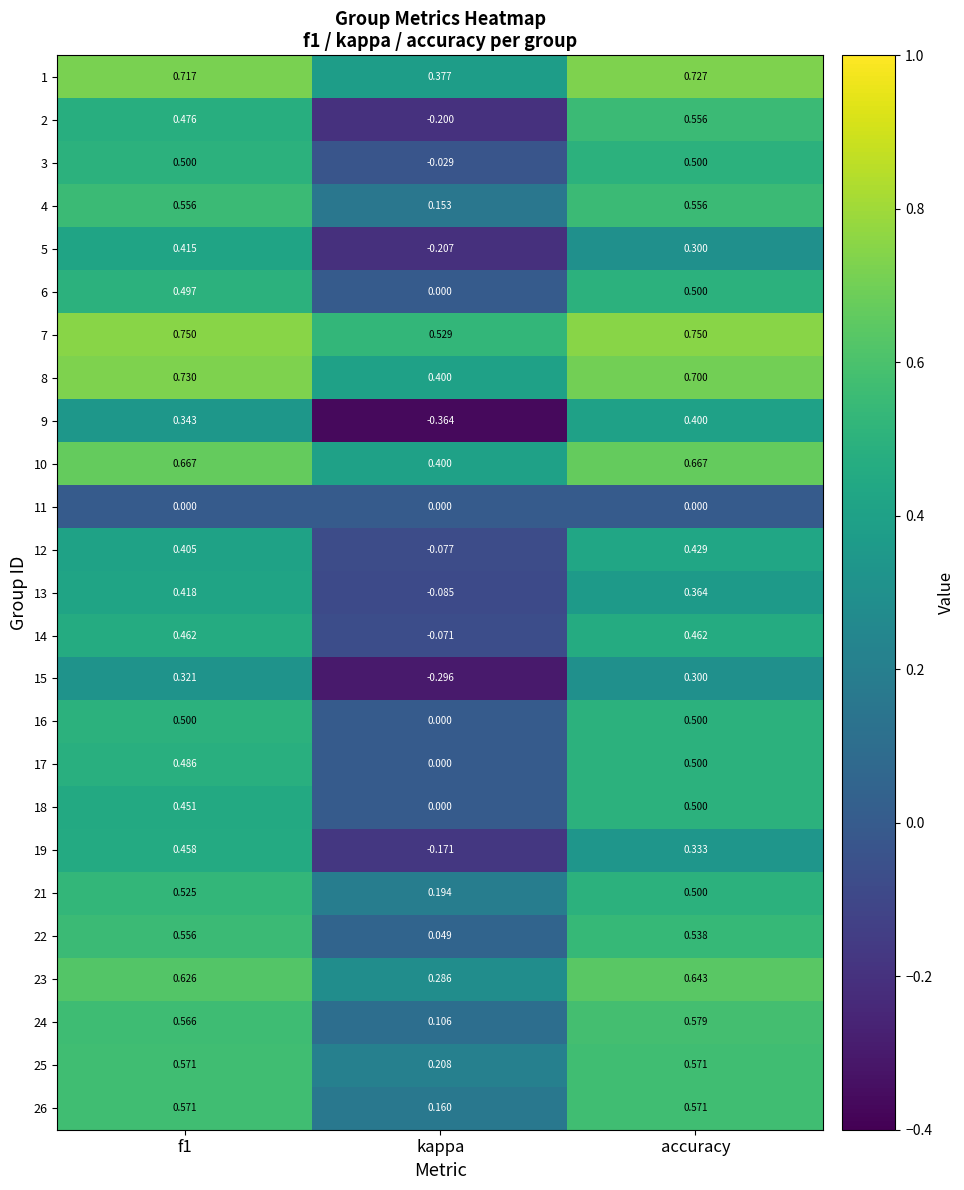

At which category is the sum across all series the highest?

f1